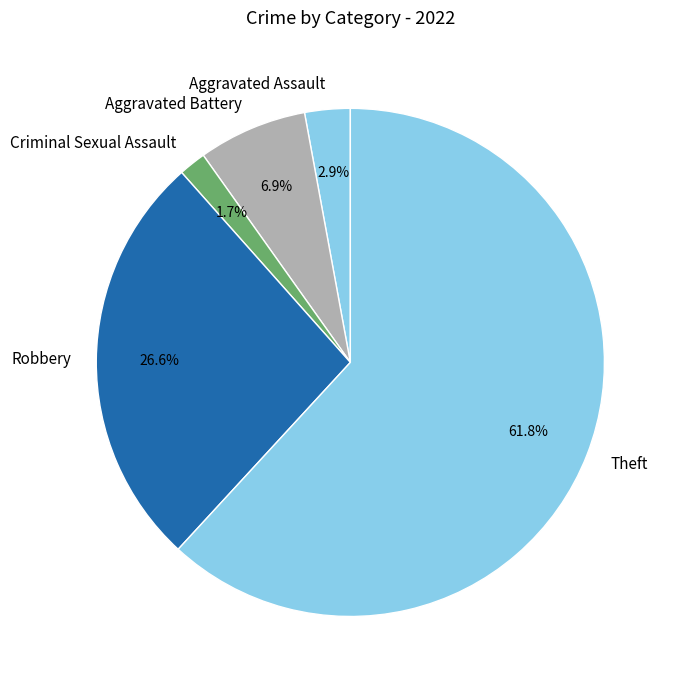

What is the total percentage of Criminal Sexual Assault and Theft?

63.6%